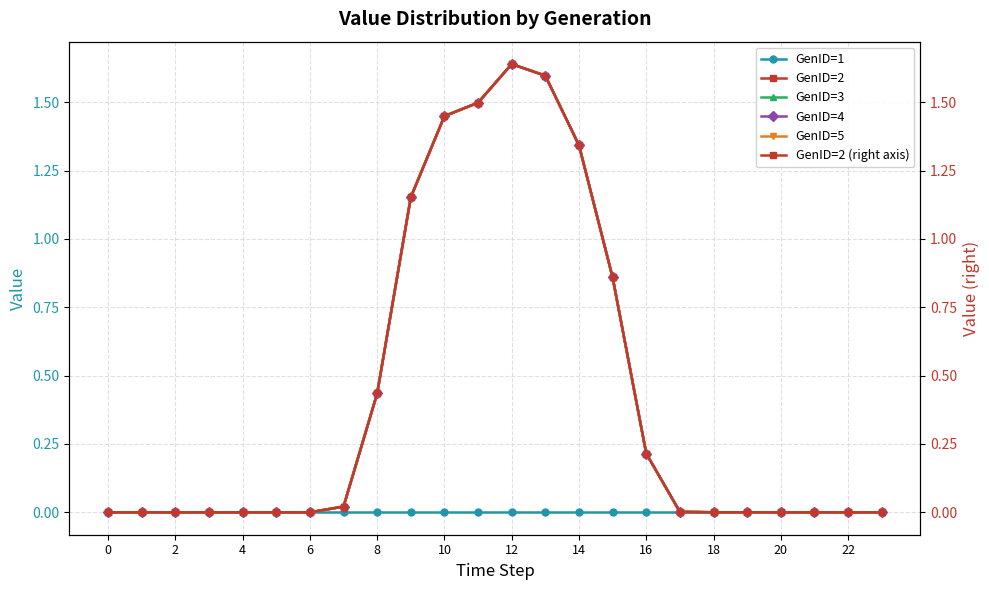

True or false: GenID=2 and GenID=1 cross at least once.

False